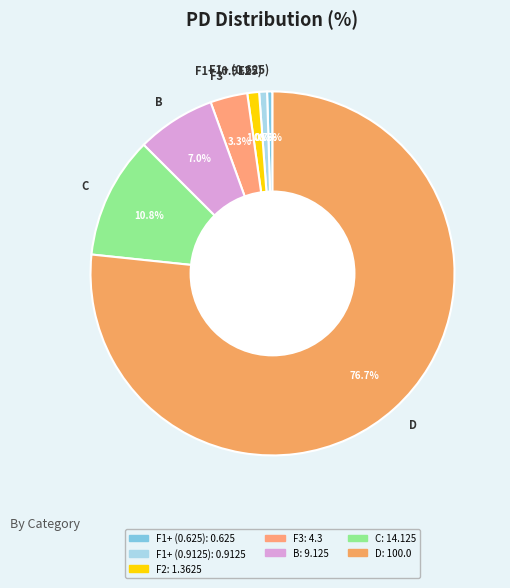

Is there a majority slice in this chart?

Yes